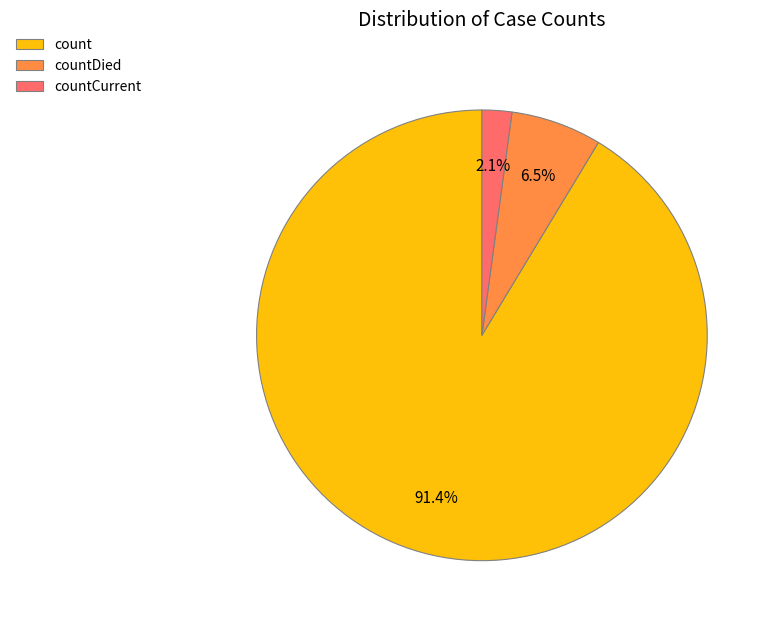

What is the largest slice in the pie chart?

count